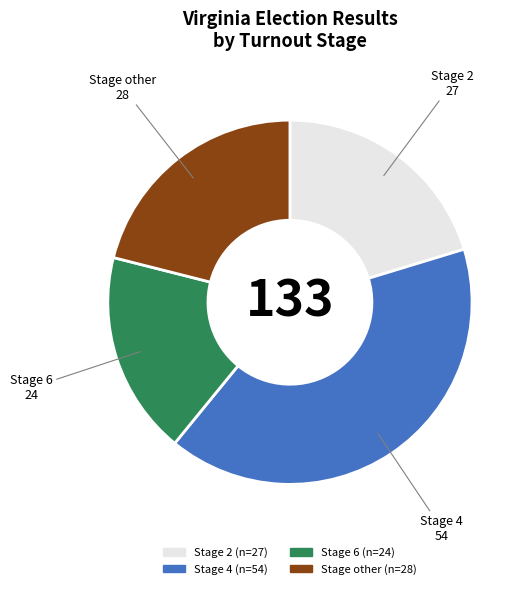

Is the sum of Stage other and Stage 4 greater than half?

Yes